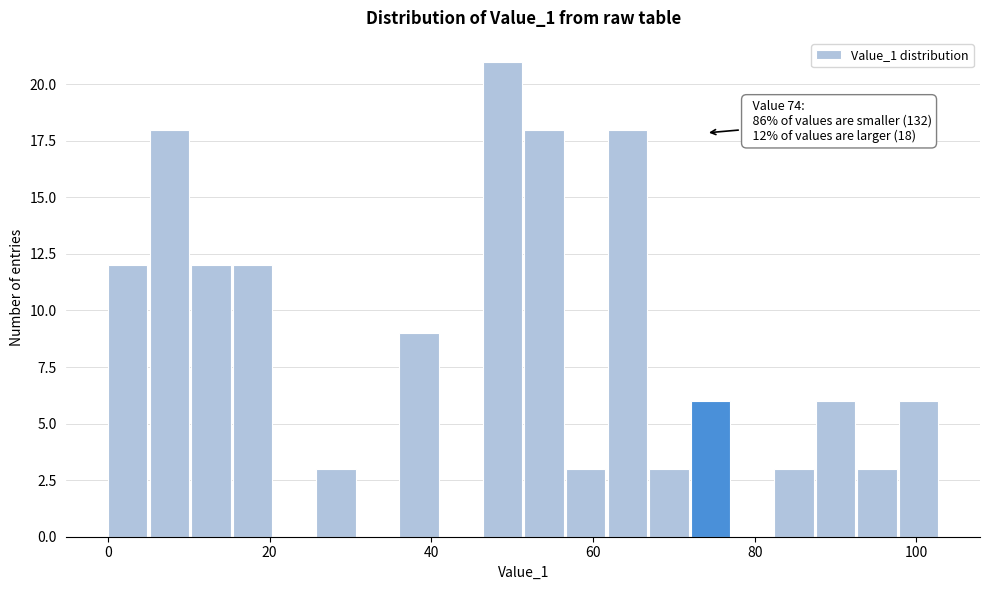

Read against the x-axis, roughly where is the centre of the tallest bar?

48